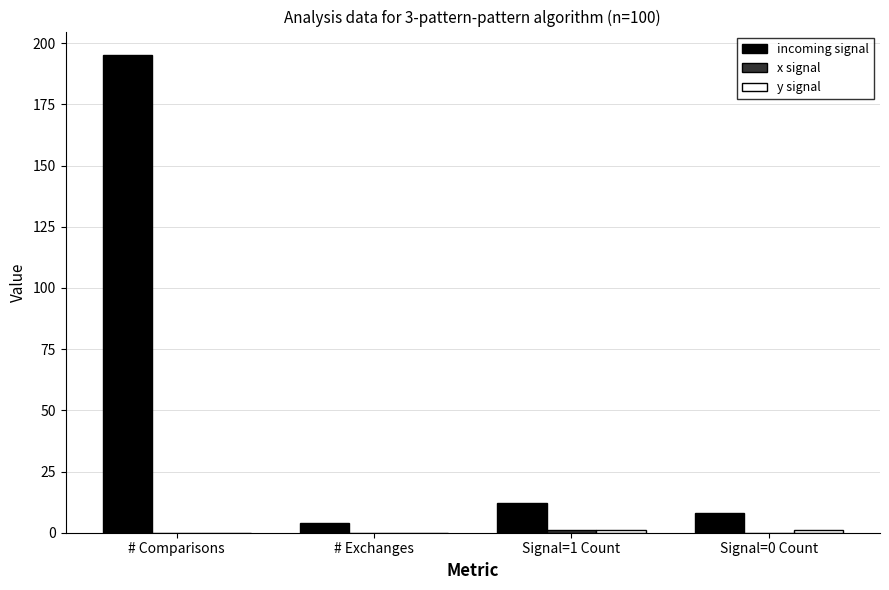

Which series changed the most between # Comparisons and Signal=0 Count?

incoming signal